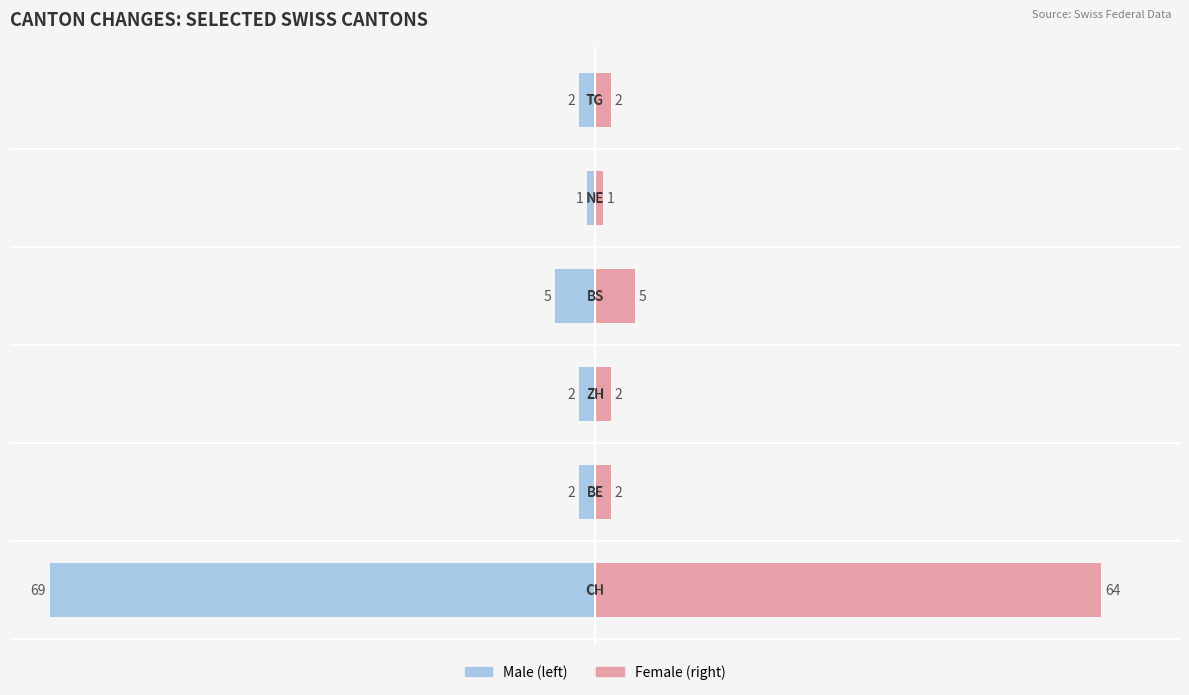

The value of Female at 4 is 2. True or false?

False